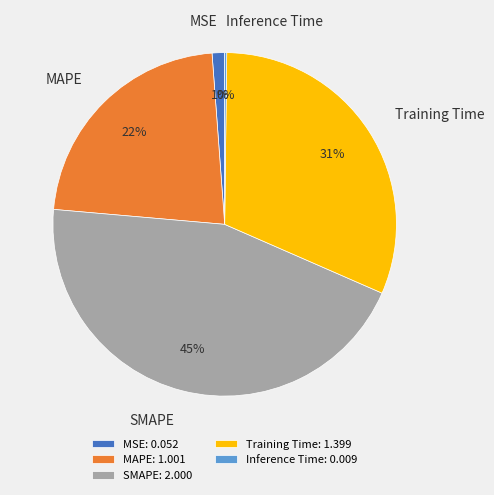

The MSE slice represents 11% of the pie. True or false?

False